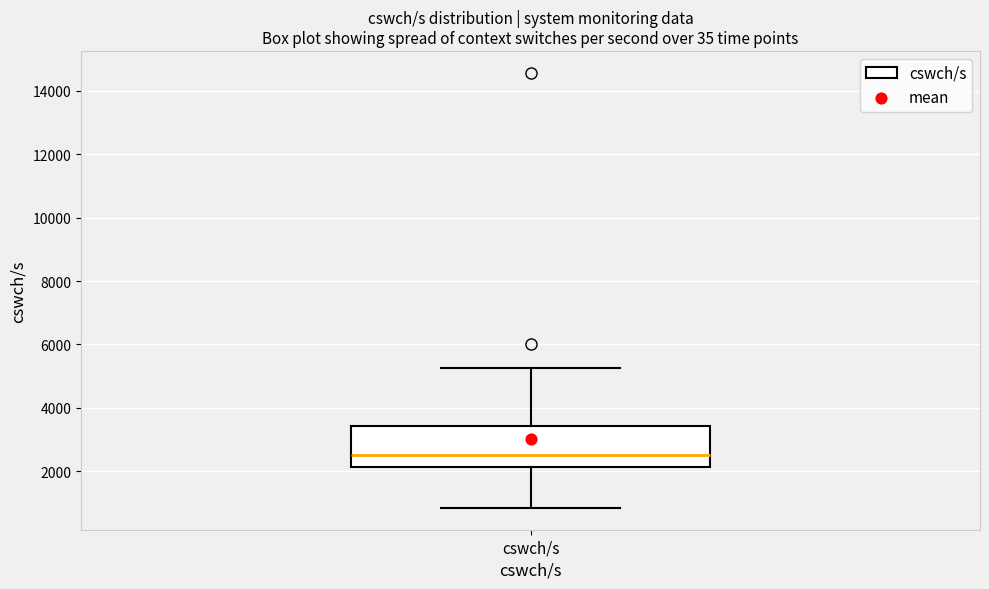

Read this box plot against the y-axis: the position of the median line, the range covered by the box, and the ends of both whiskers. The values are not printed on the chart, so give them approximately, as read against the axis.

median 2600, box 2200 to 3400, whiskers 800 to 5200